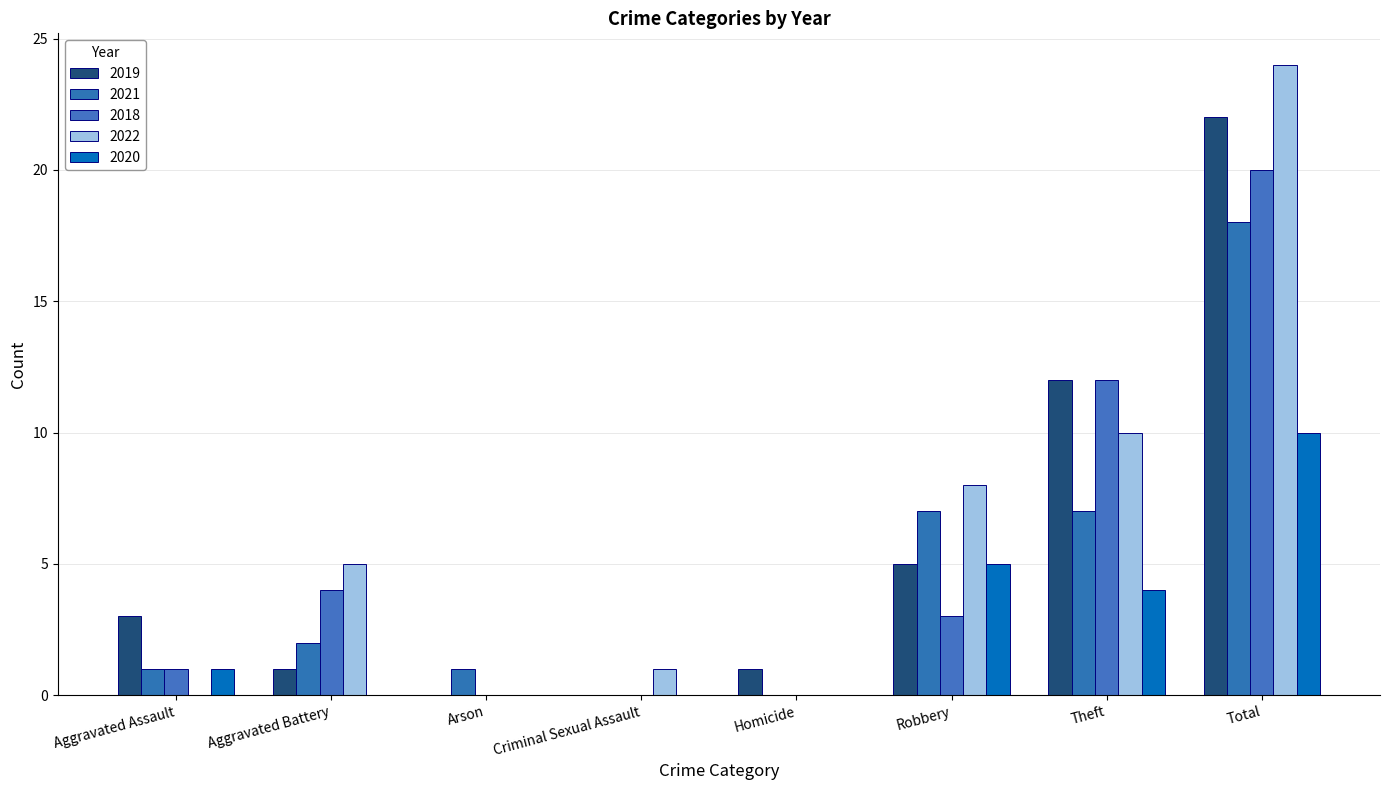

At which label does 2018 reach its minimum?

Arson